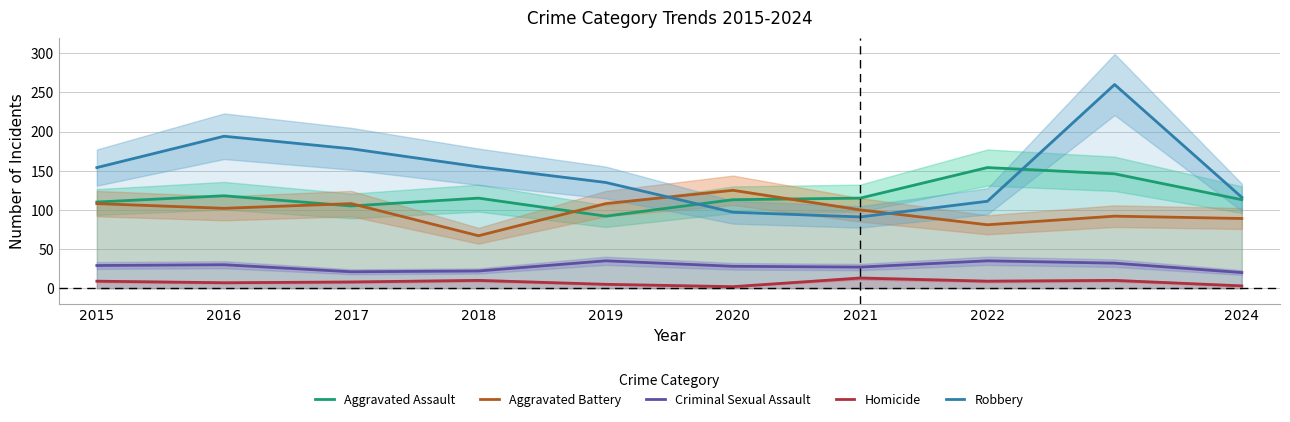

What is the difference between the second highest and minimum values in the Robbery series?

103